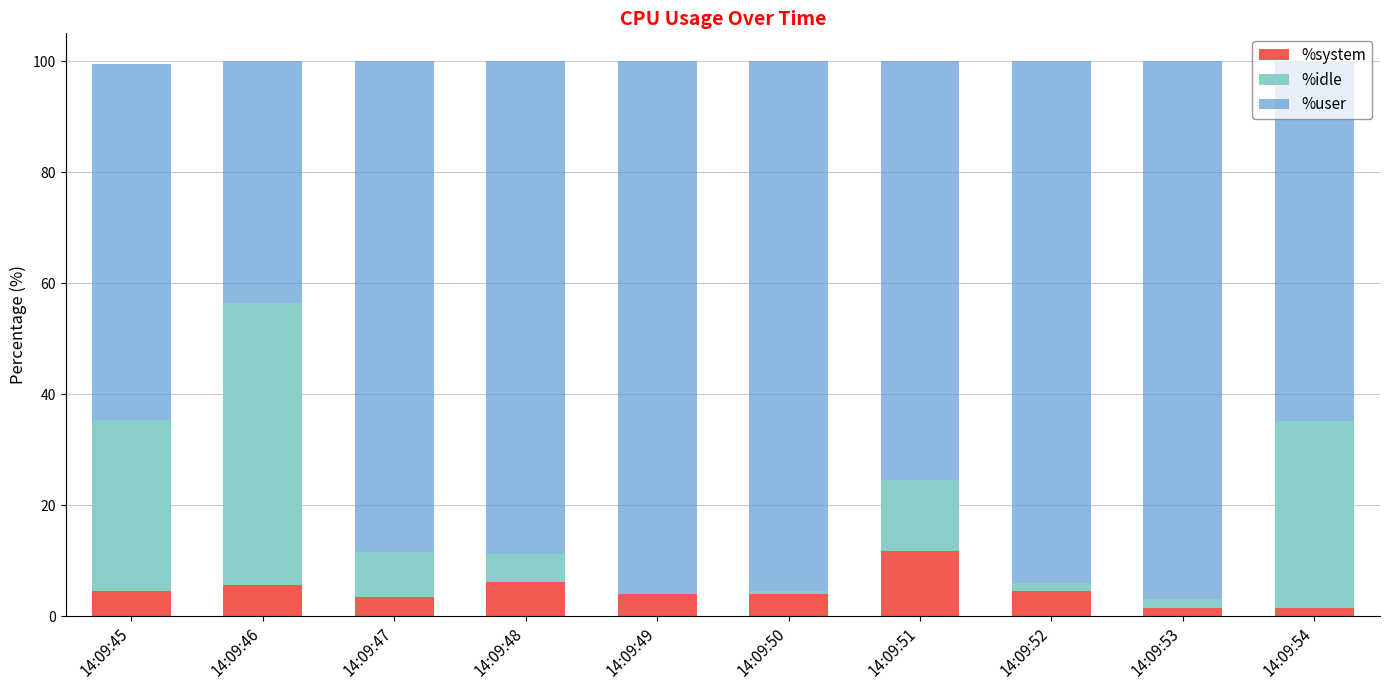

What is the sum of all %system values?

46.9